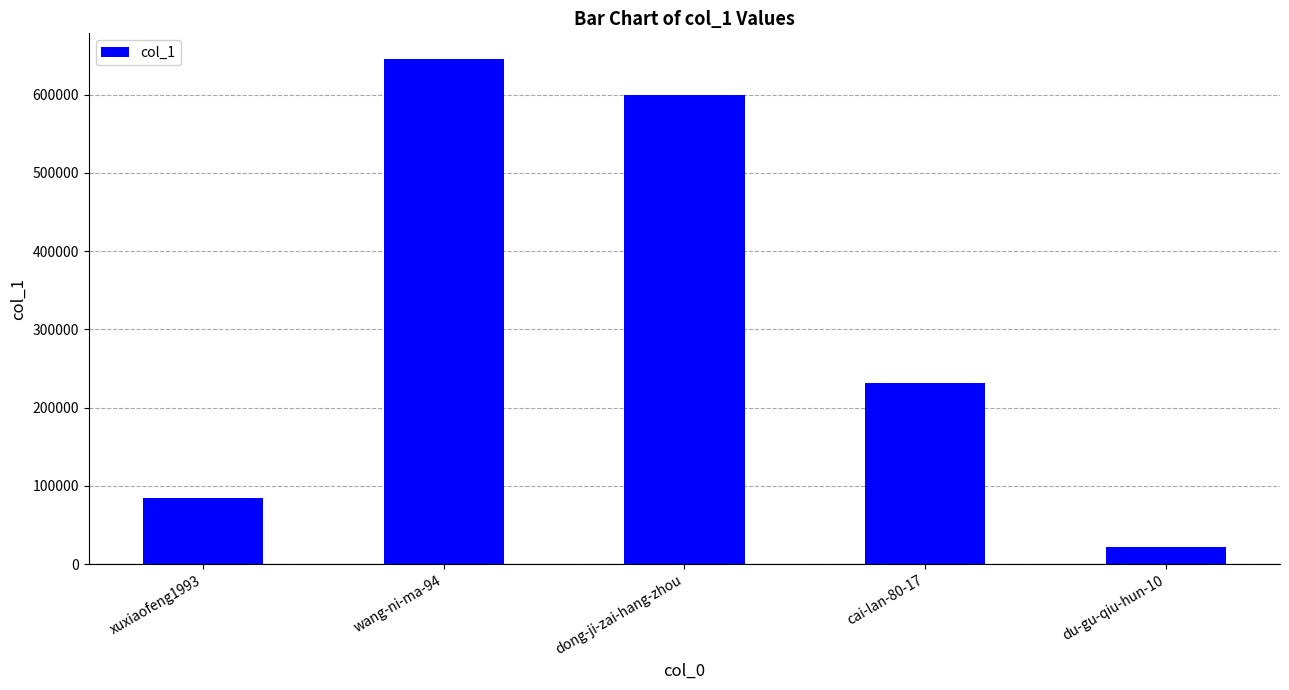

How many data points are less than 231795?

2